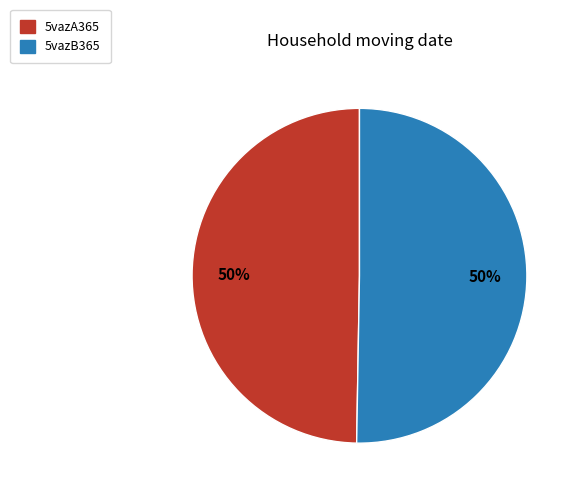

What is the ratio of the value at 5vazA365 to the value at 5vazB365?

1.0